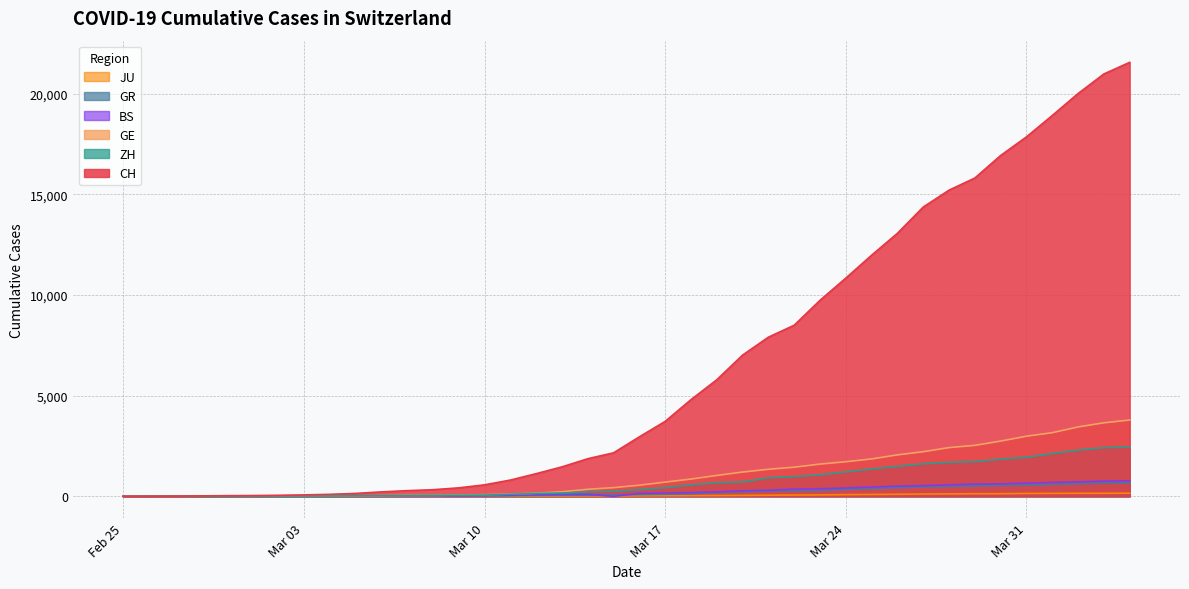

Which series has the widest spread of values?

CH